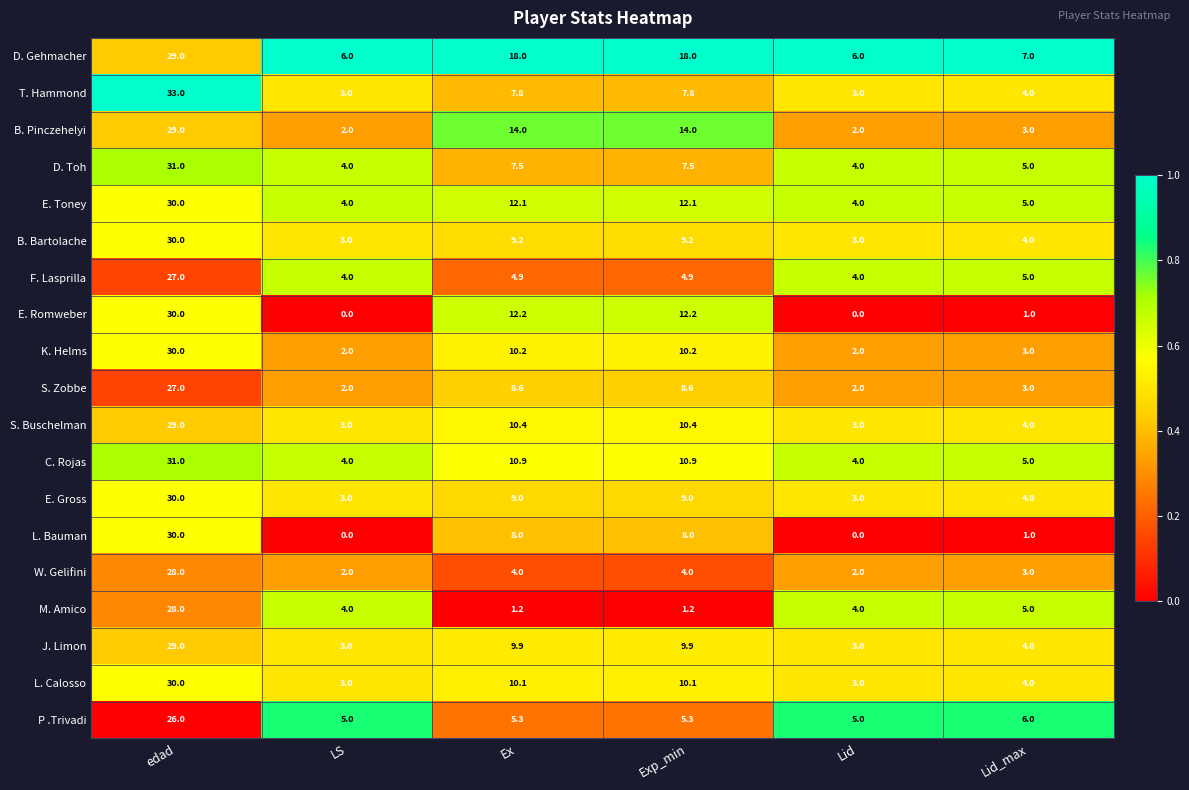

What is the approximate value of B. Pinczehelyi at Lid_max?

3.0